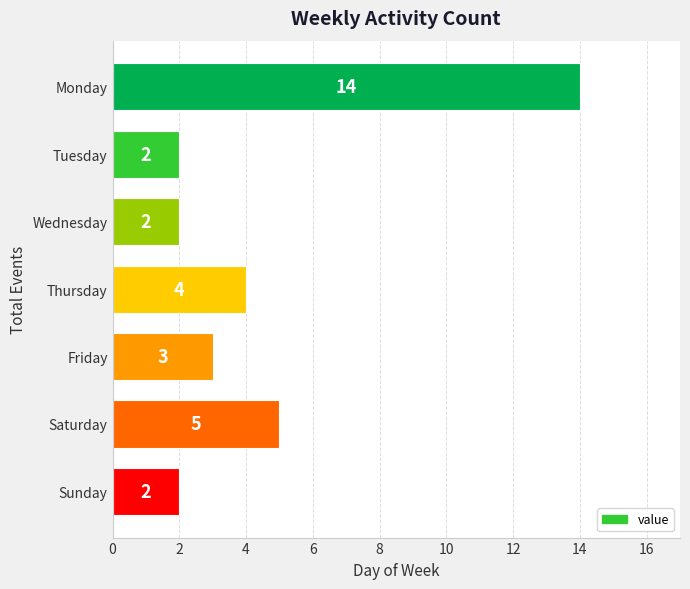

What is the greatest value displayed?

14